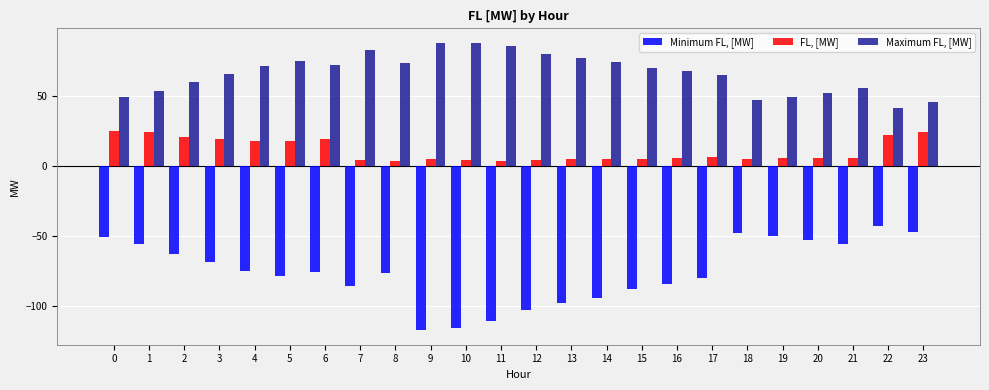

What is the approximate value of FL, [MW] at 14?

5.1